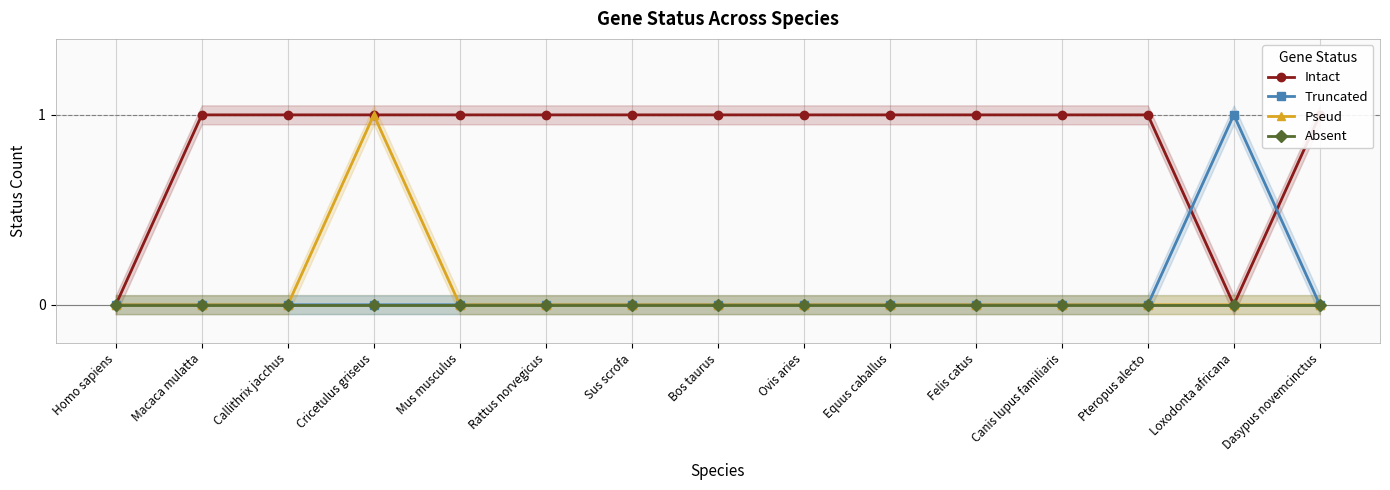

Does the chart have visible grid lines?

Yes